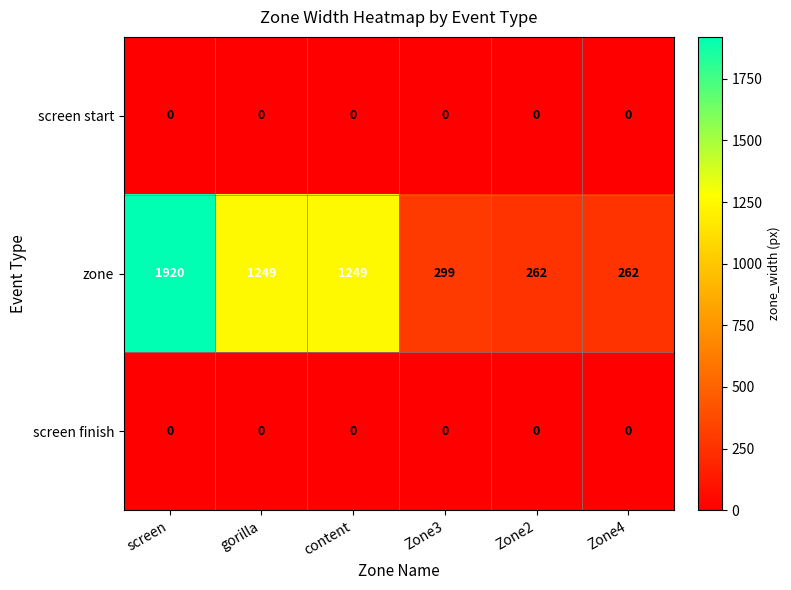

True or false: screen start has a value of 0 at Zone3.

True